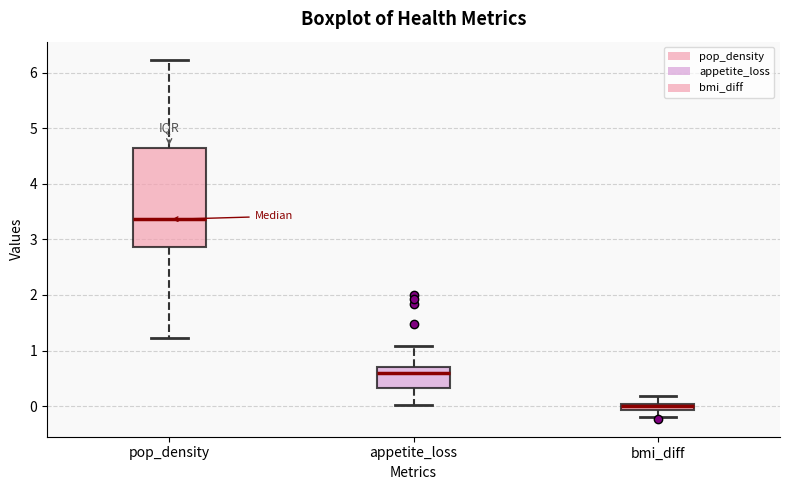

Which box has the lowest median line?

bmi_diff